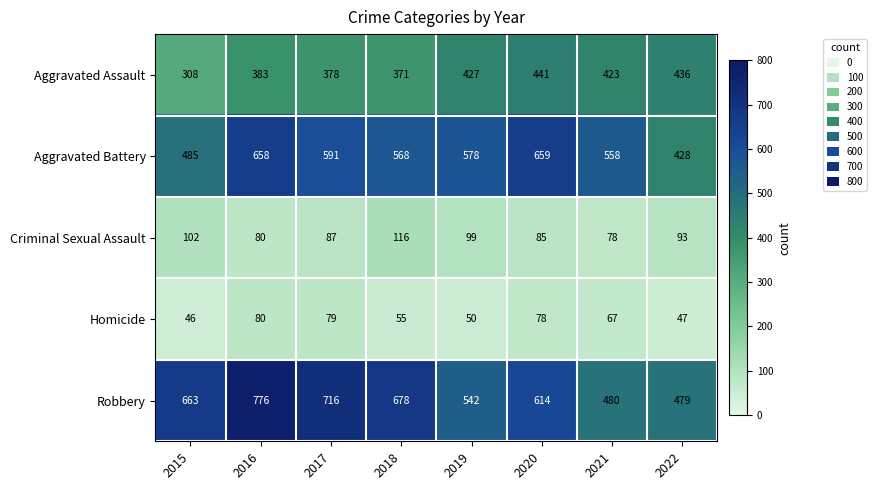

What is the difference between the highest and lowest values at 2020?

581